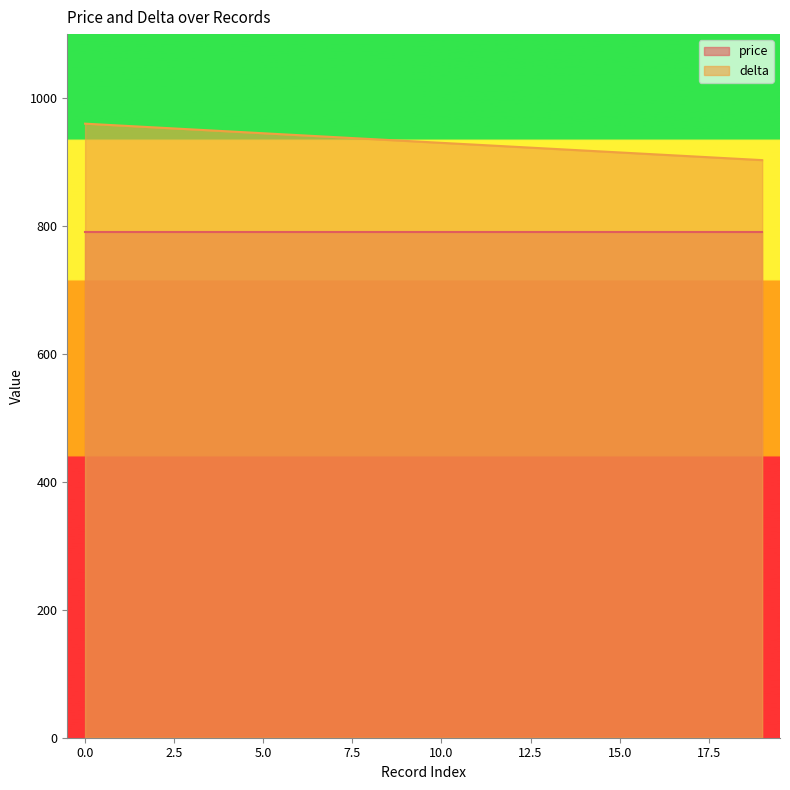

True or false: the data shows 1317 at 7.

False